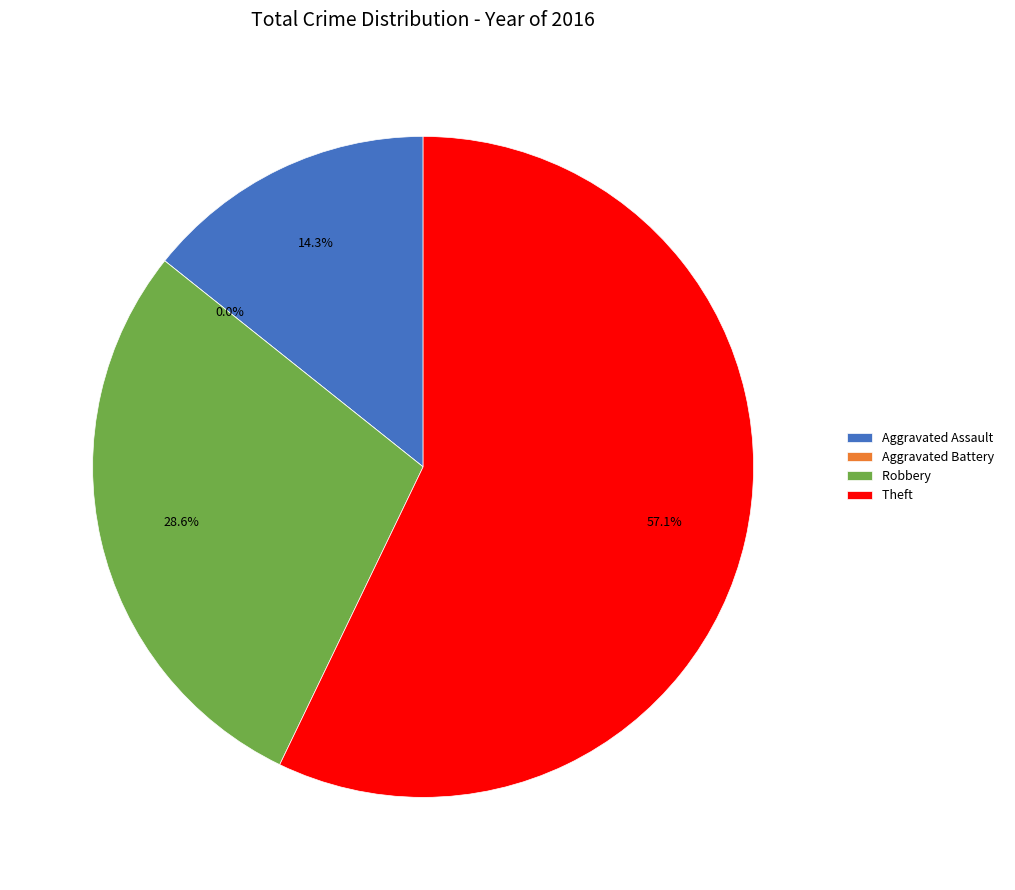

Rank the categories by value from highest to lowest.

Theft, Robbery, Aggravated Assault, Aggravated Battery